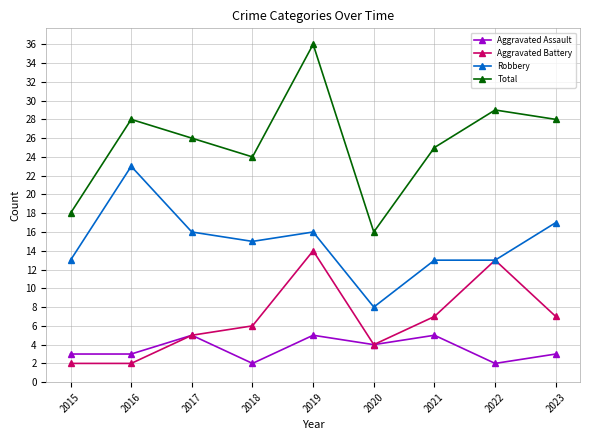

True or false: Total and Robbery cross at least once.

False